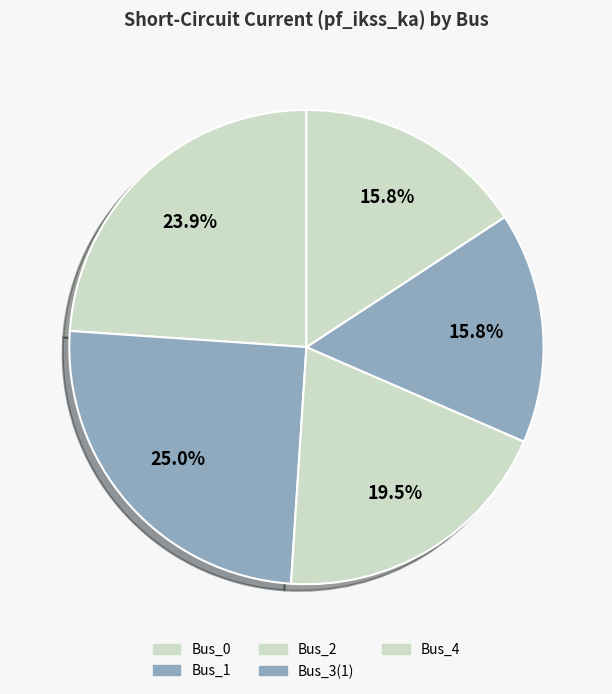

Which category has the smallest portion of the pie?

Bus_4